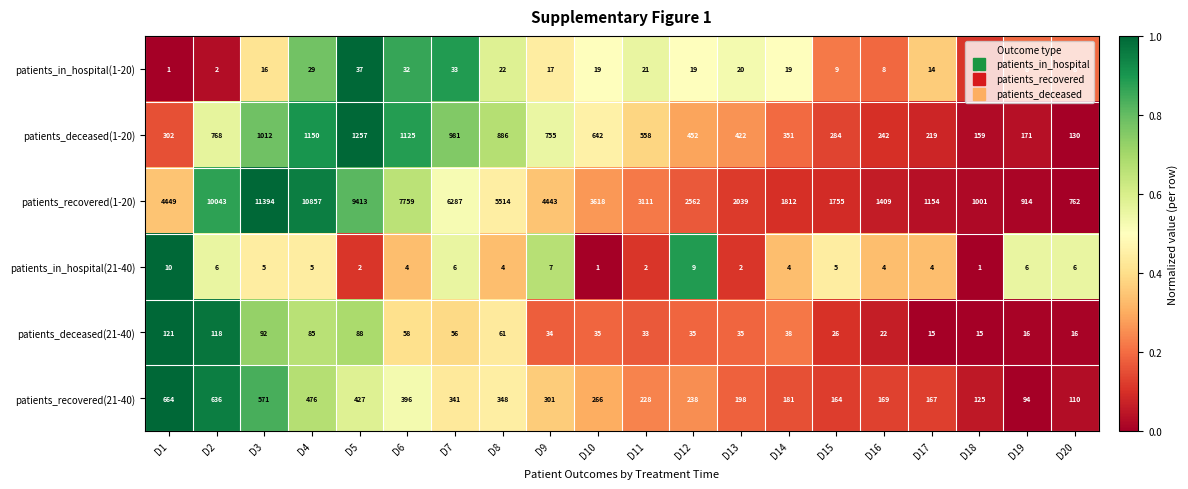

What is the sum of all patients_deceased(21-40) values?

999